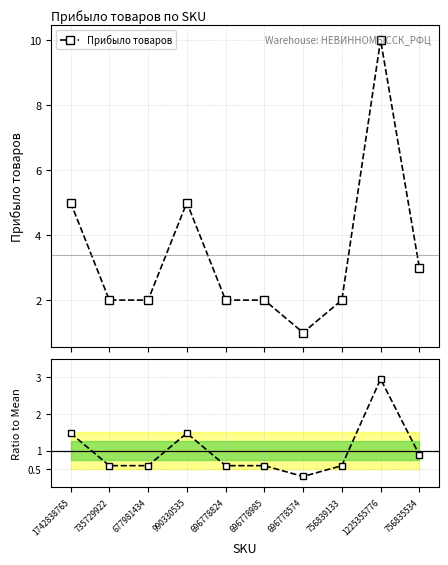

At how many categories does at least one series exceed 9?

1